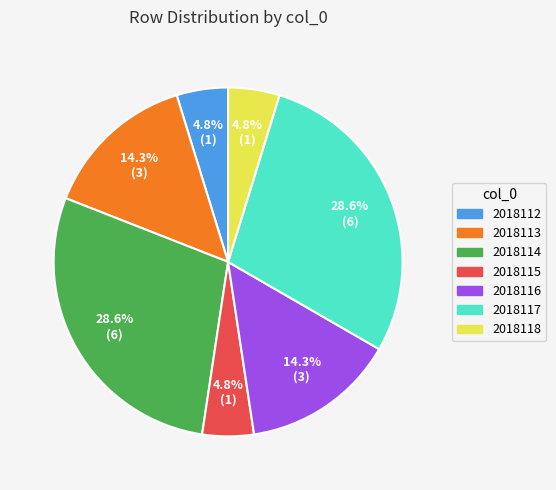

To the nearest percent, what is the average slice percentage?

14%